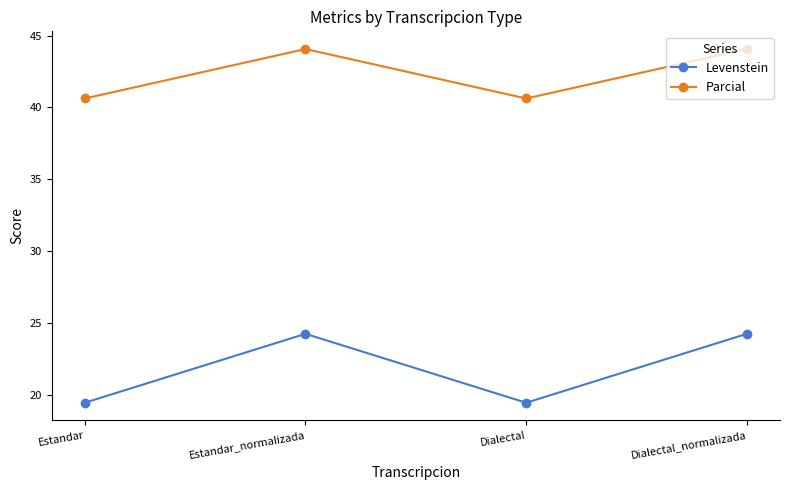

Which series changed the most between Estandar and Dialectal_normalizada?

Levenstein